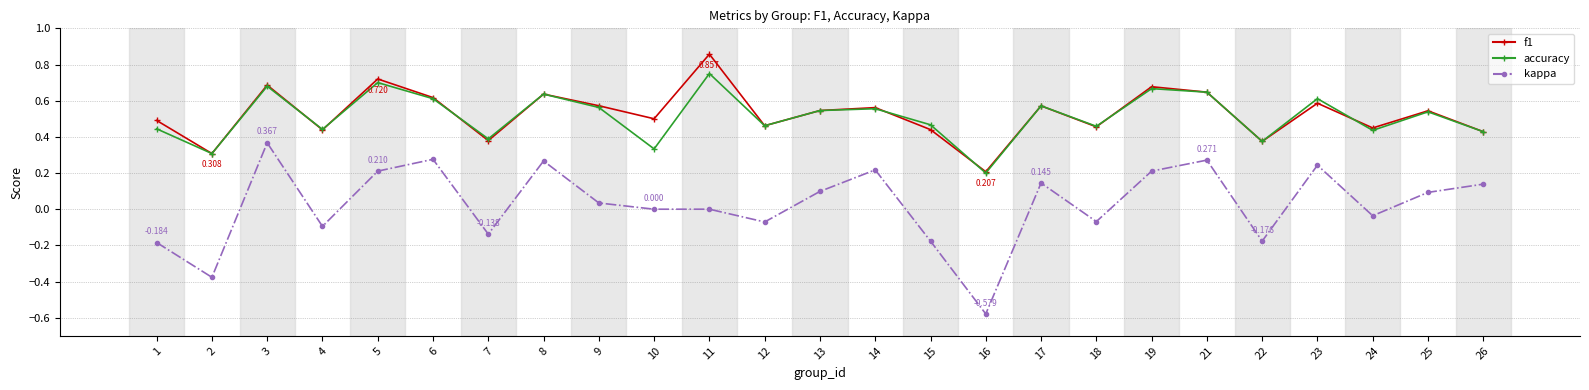

True or false: f1 has more than 0 points higher than both neighbors.

True